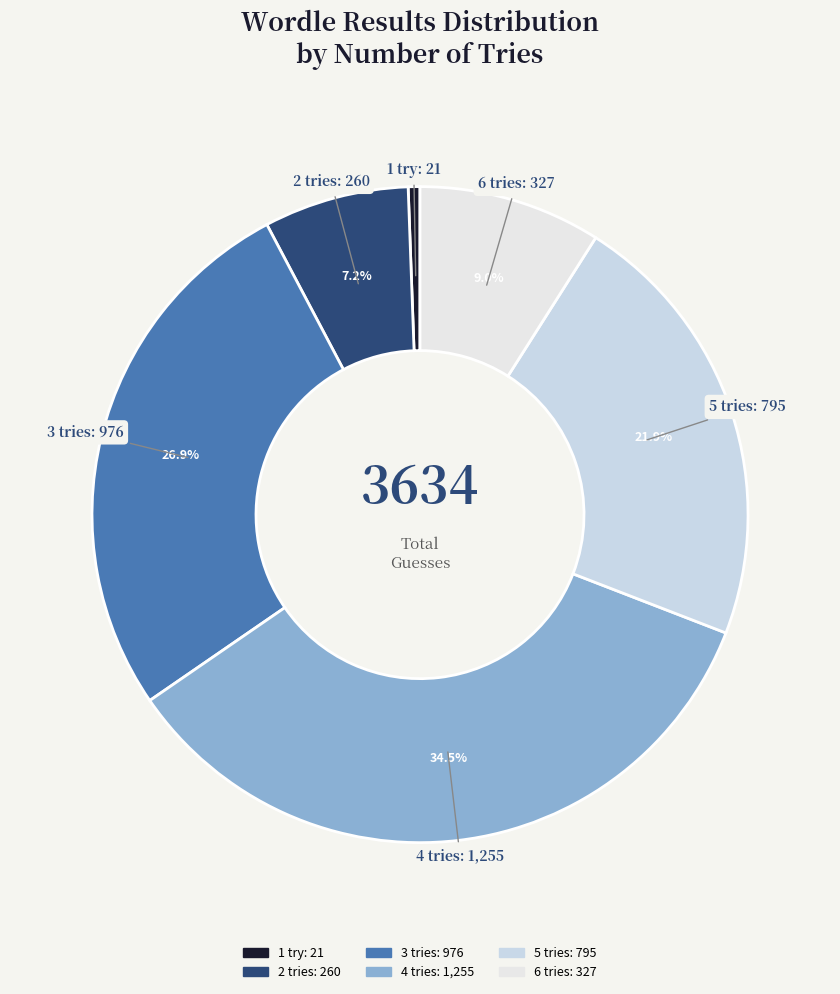

To the nearest percent, what is the difference between the largest and smallest slice percentages?

34%